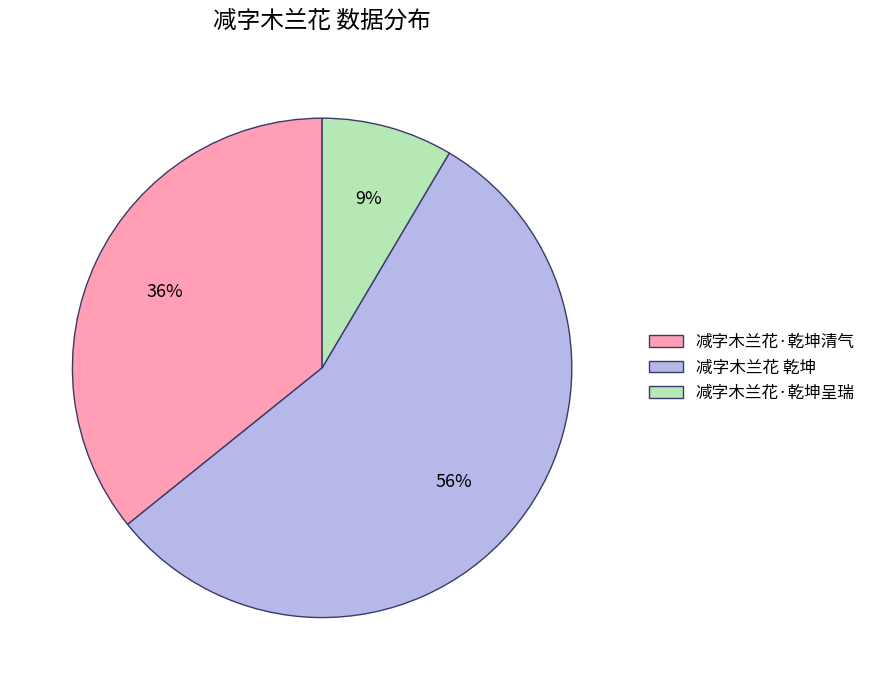

What percentage is the 减字木兰花·乾坤呈瑞 slice, to the nearest percent?

9%